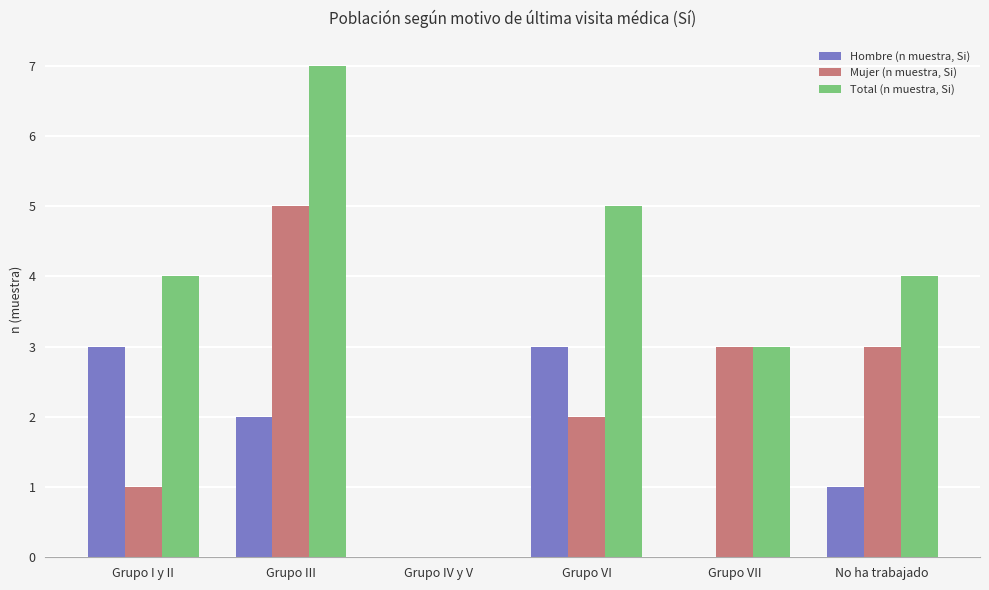

What is the average value of the Total (n muestra, Si) series?

4